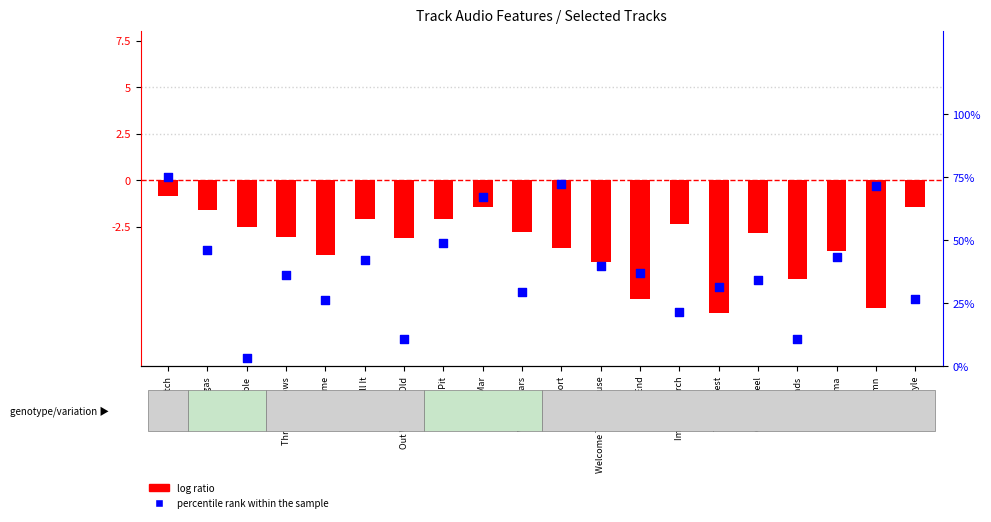

Is the value of percentile rank within the sample at Cinema greater than the value of log ratio at Throwin Elbows?

Yes